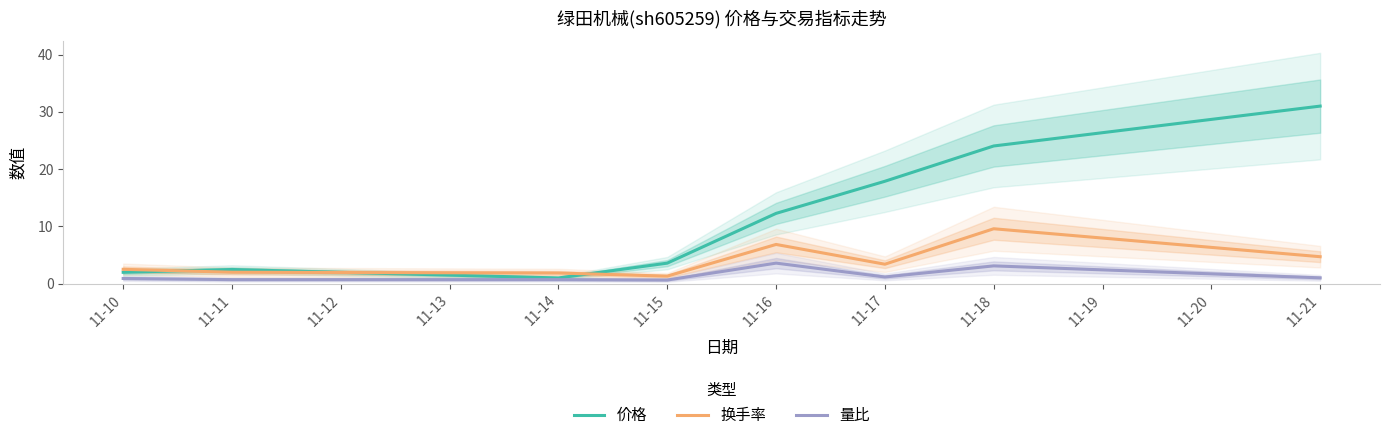

Is this an area chart (filled region under the line)?

No